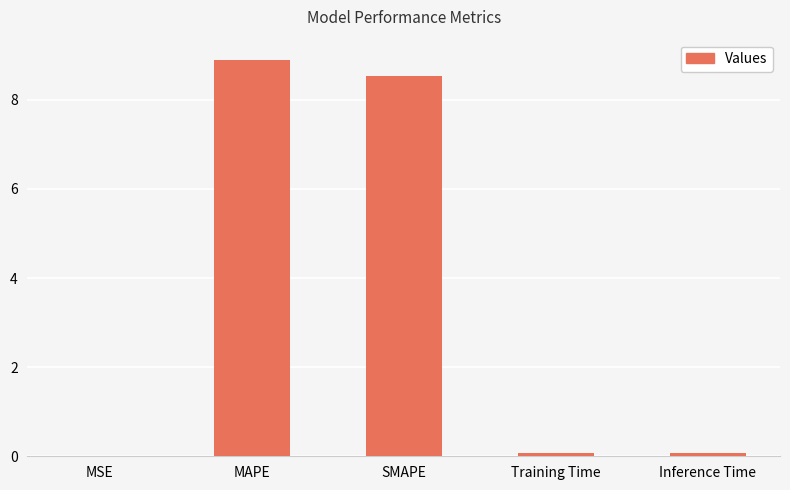

Between MSE and MAPE, which is larger?

MAPE